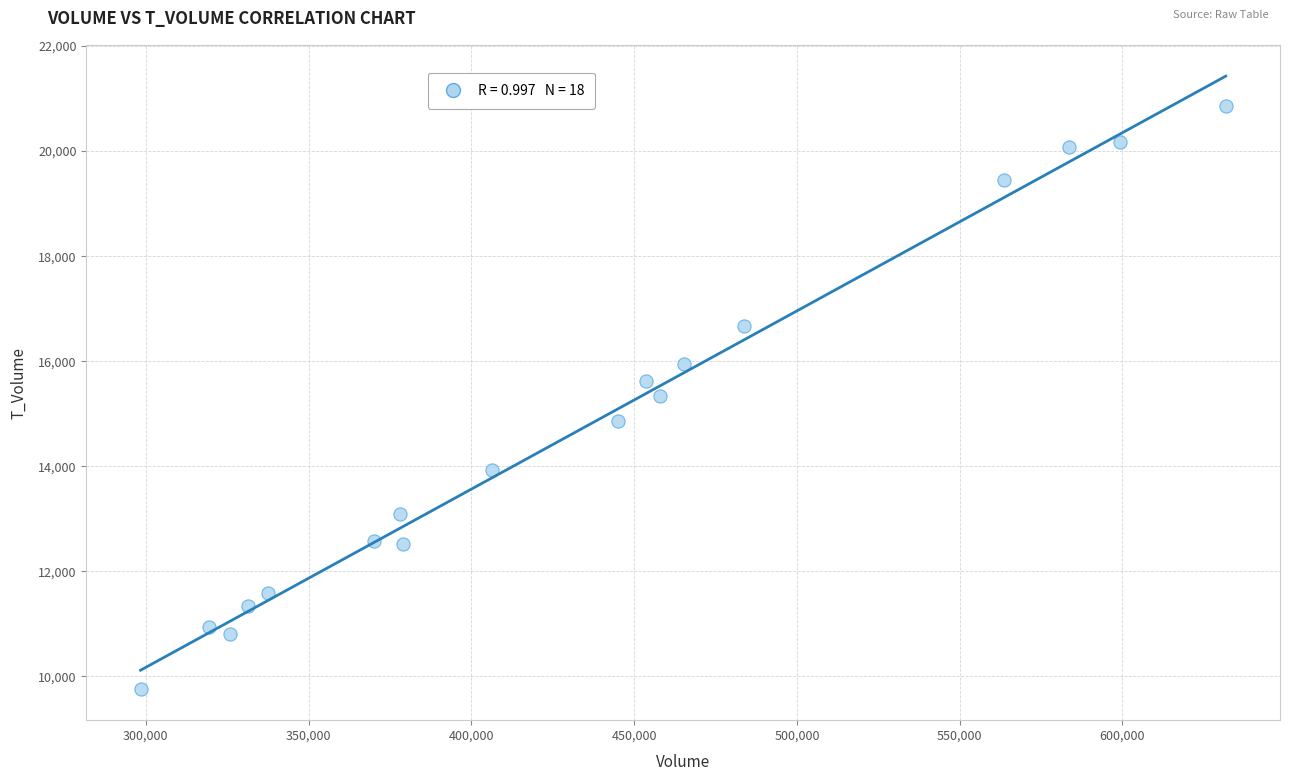

What is the range of X values (max minus min)?

333371